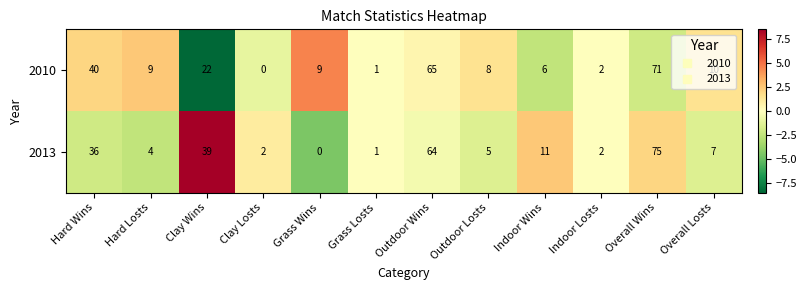

Which category has the highest value in the 2010 series?

Overall Wins